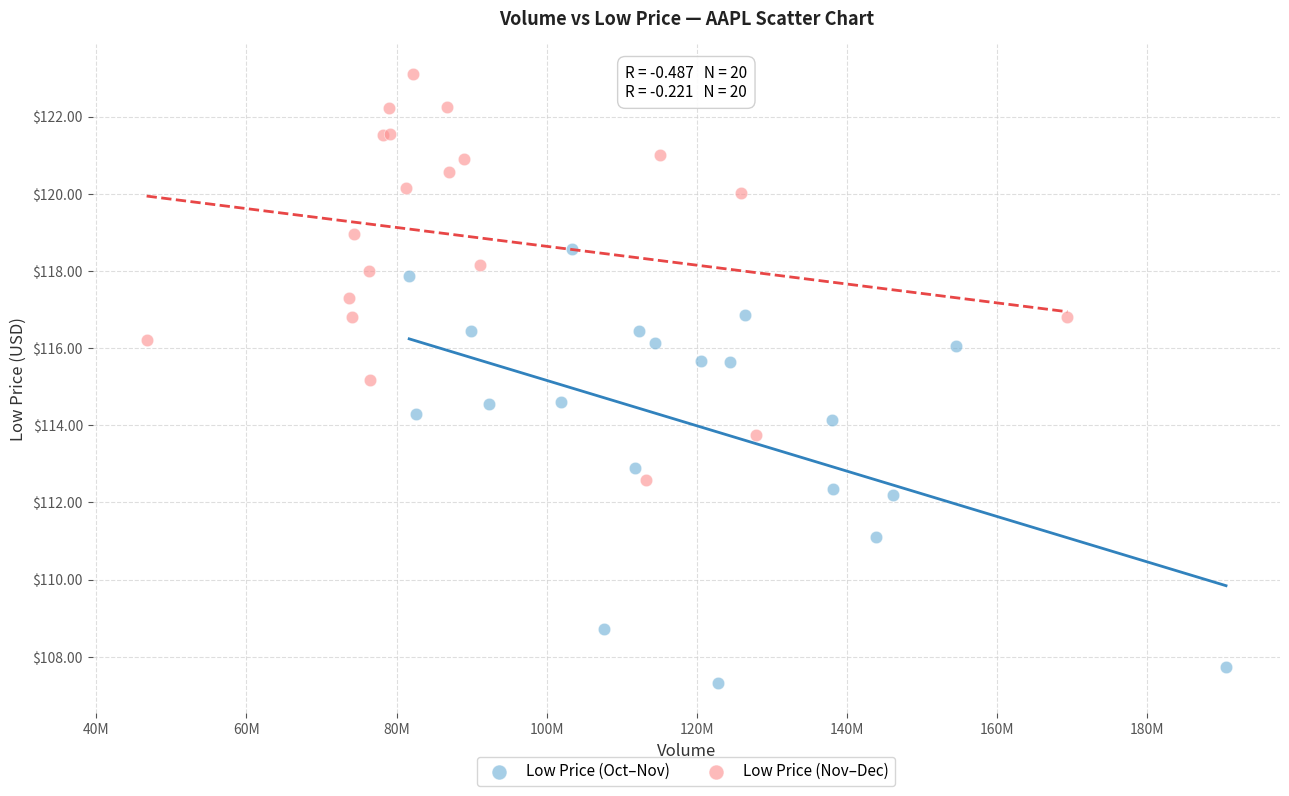

Which series contains the highest Y value?

Low Price (Nov–Dec)